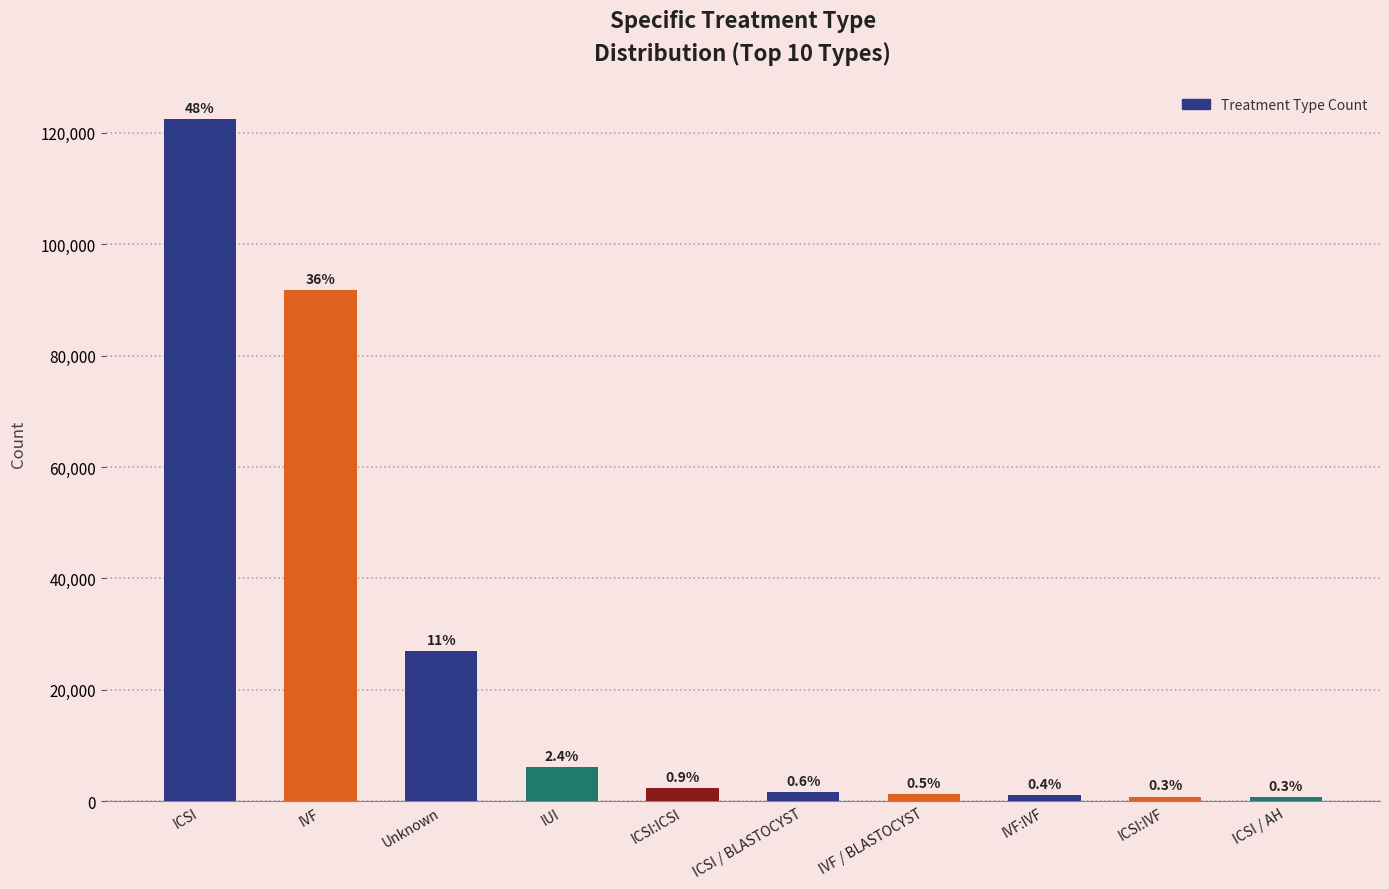

Are the bars horizontal?

No